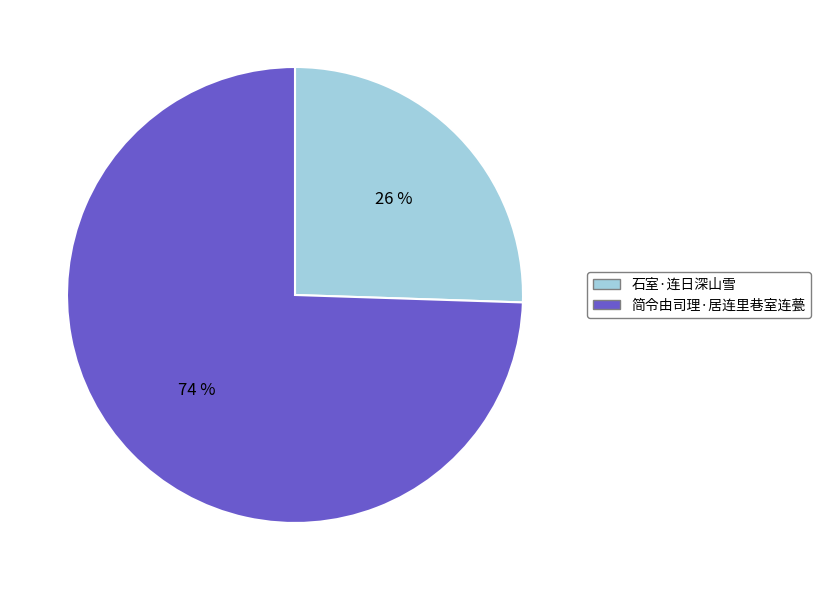

What is the largest slice in the pie chart?

简令由司理·居连里巷室连甍